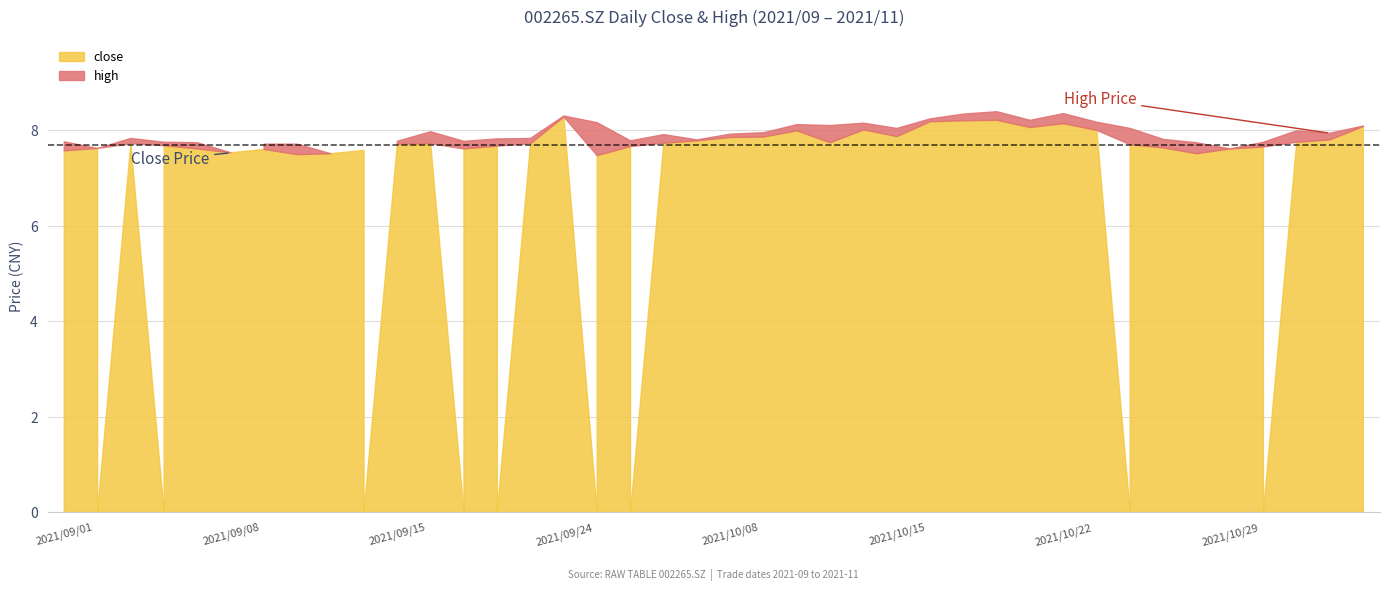

What is the sum of the close values at 2021/09/02 and 2021/10/25?

15.6